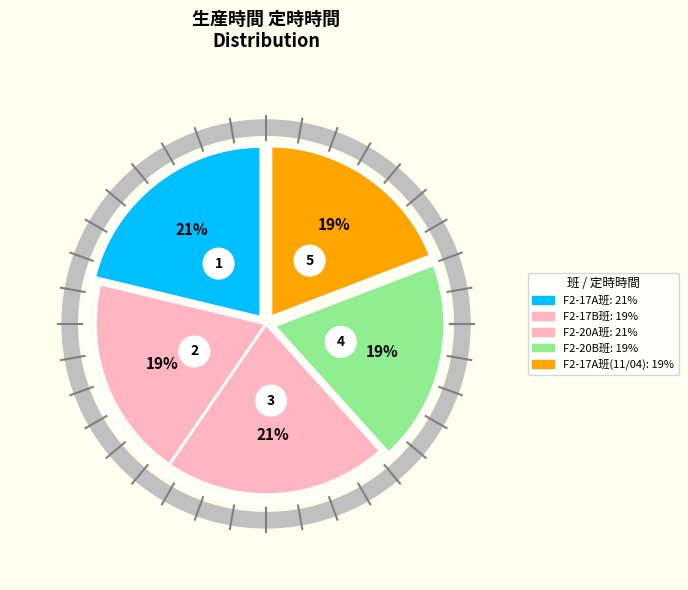

Count the number of slices in the pie.

5